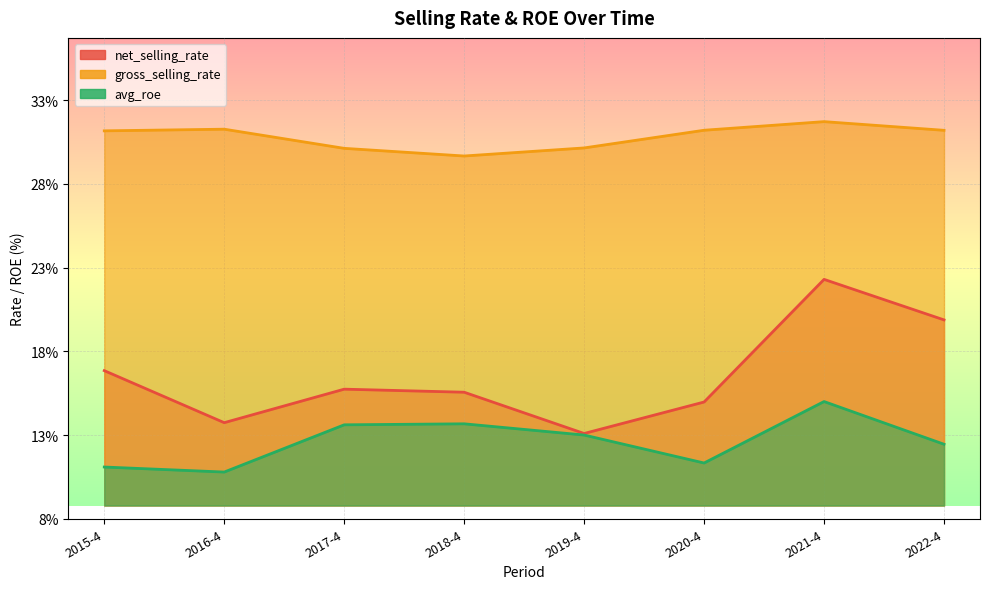

List the series in order of their overall mean, highest first.

gross_selling_rate, net_selling_rate, avg_roe